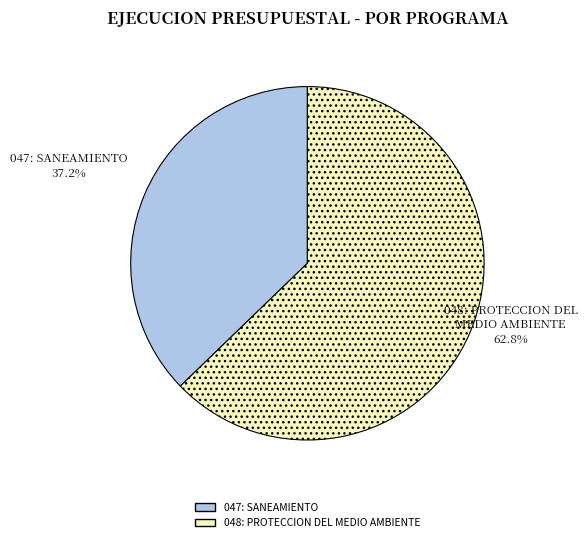

Is it true that 047: SANEAMIENTO is 37% of the pie?

True